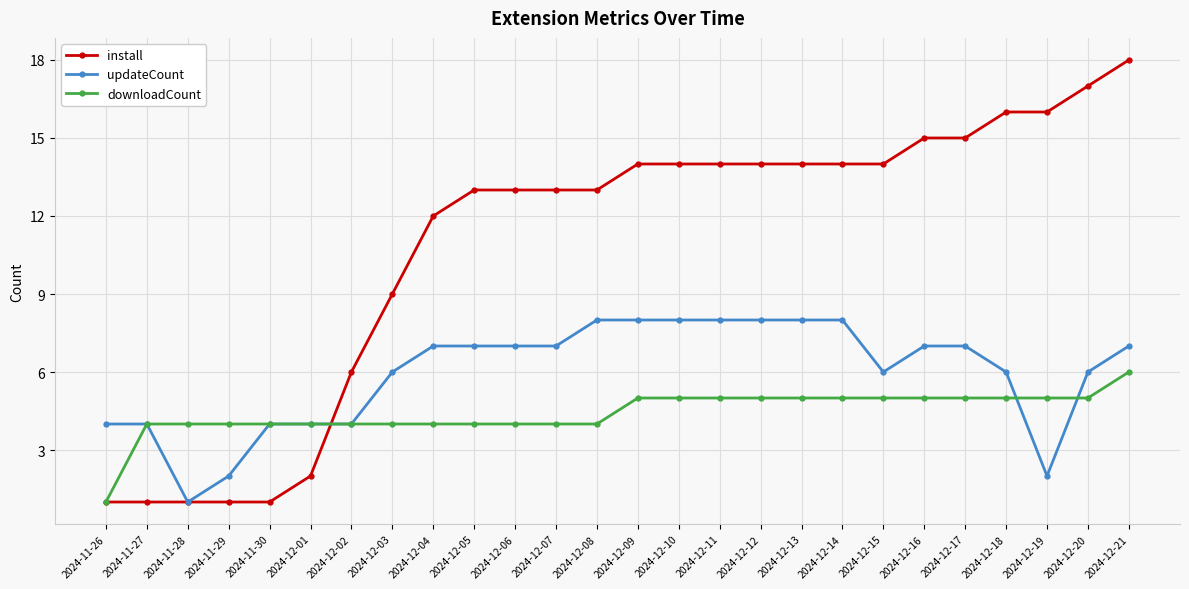

Is it true that updateCount equals 0 at 2024-11-29?

False